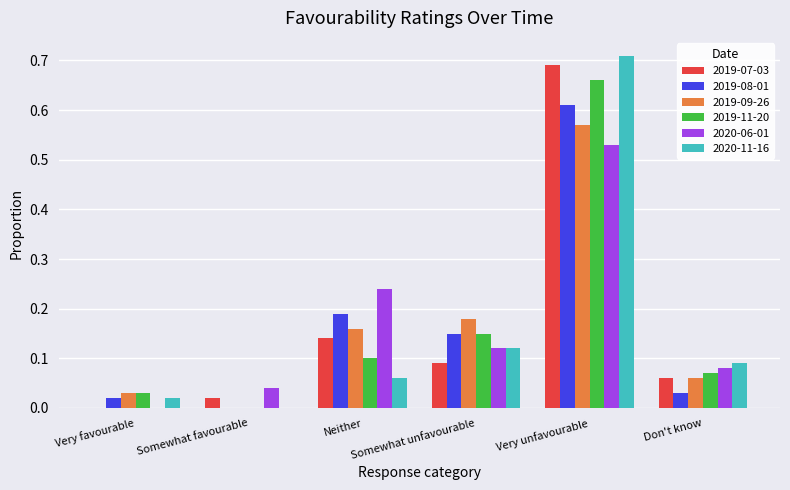

How many distinct data groups are displayed?

6